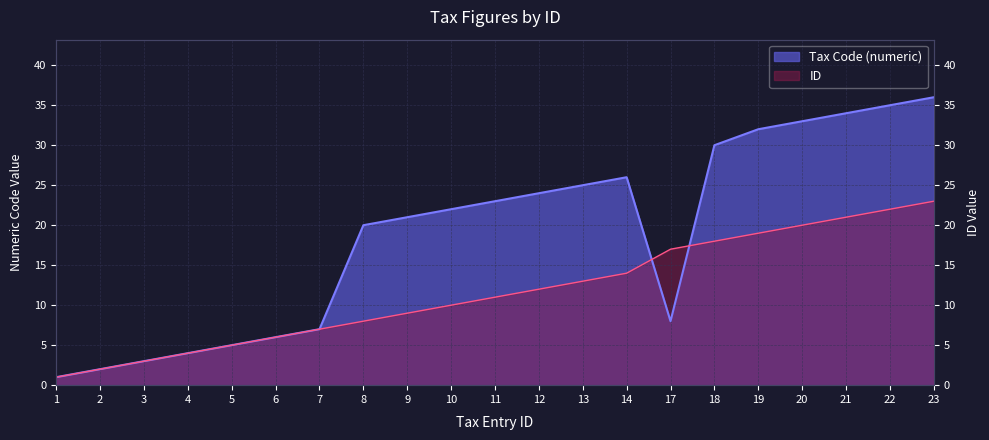

Reading left to right, extract all data points from this chart.

Tax Code (numeric): 1	2	3	4	5	6	7	20	21	22	23	24	25	26	8	30	32	33	34	35	36
ID: 1	2	3	4	5	6	7	8	9	10	11	12	13	14	17	18	19	20	21	22	23